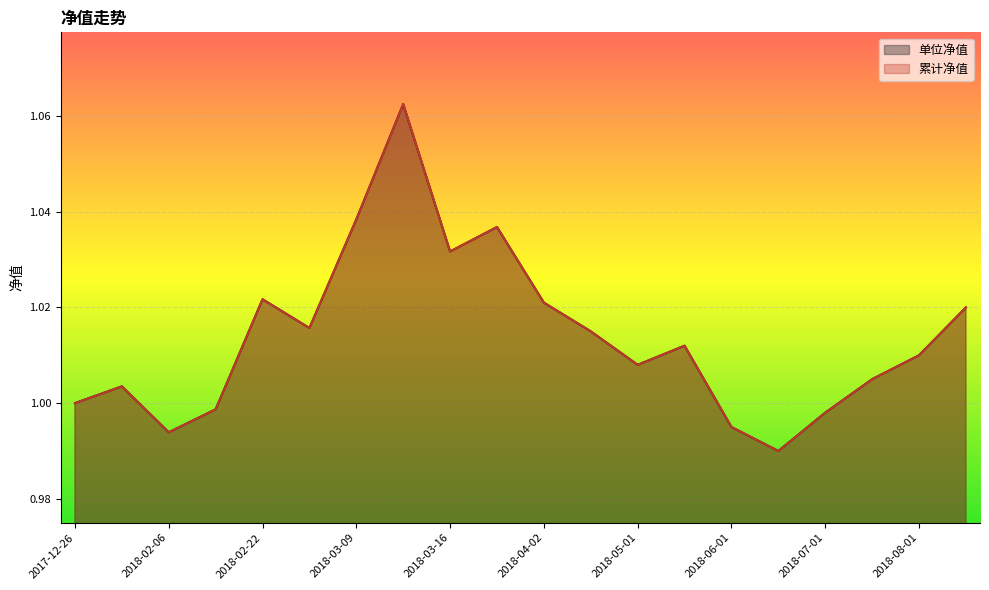

True or false: 累计净值 and 单位净值 intersect in this chart.

False